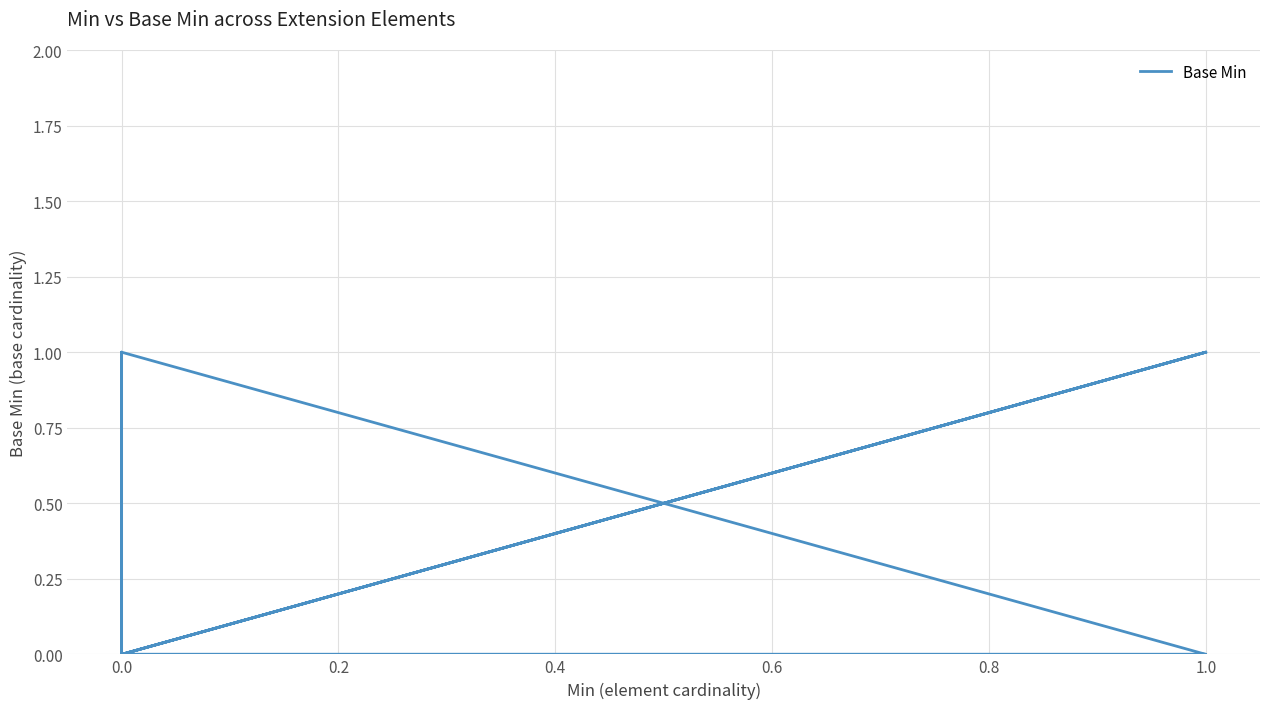

What is the difference between the maximum and minimum values?

1